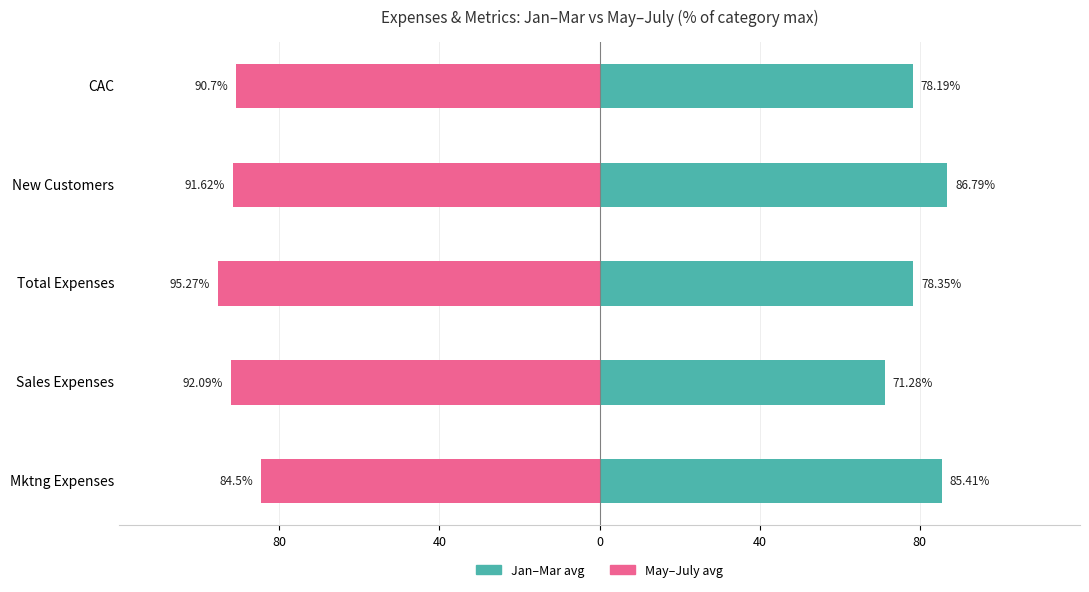

What is the minimum value for Jan–Mar avg?

71.3